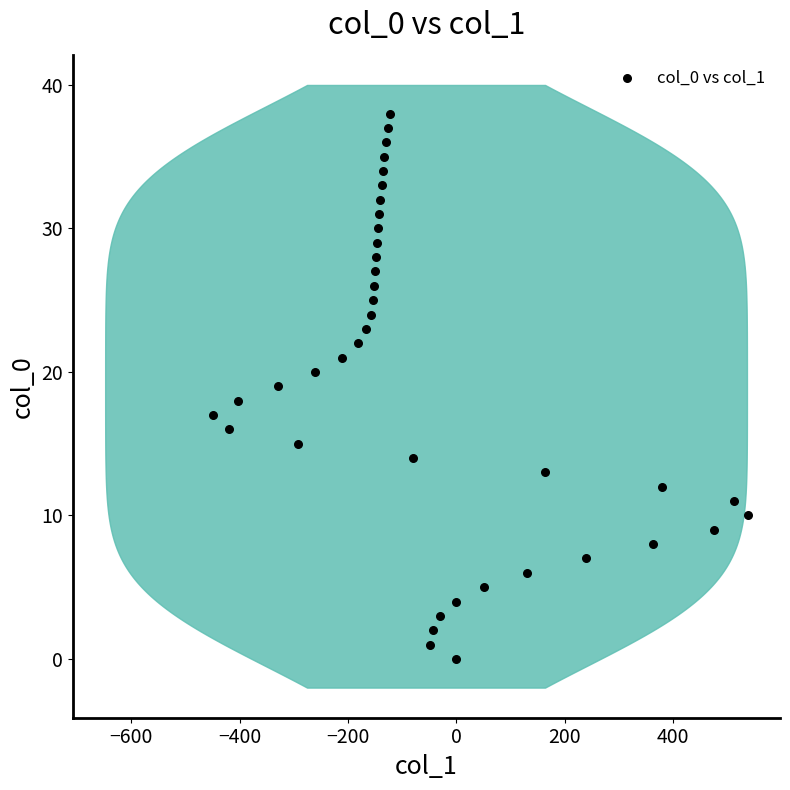

What is the range of Y values (max minus min)?

38